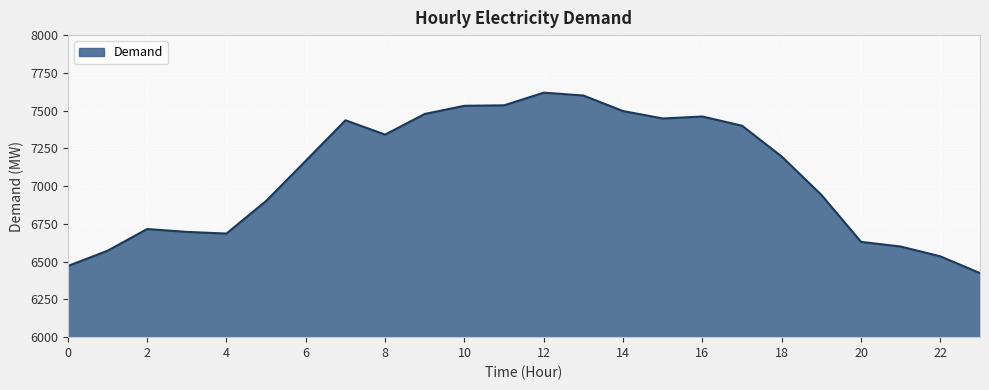

What is the difference between the maximum and minimum values?

1195